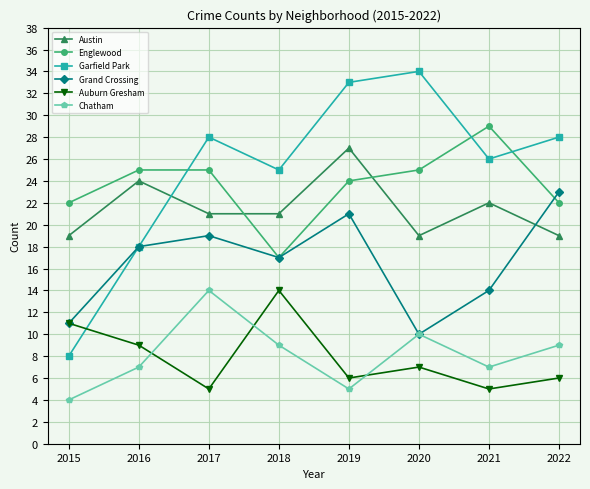

How many data points in Englewood are less than 25?

4